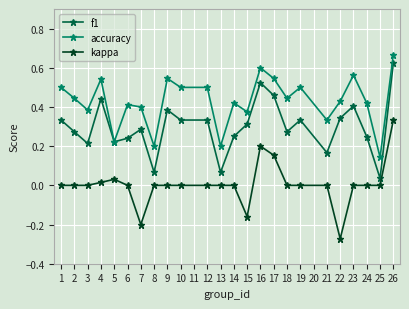

The value of kappa at 1 is 0.3. True or false?

False